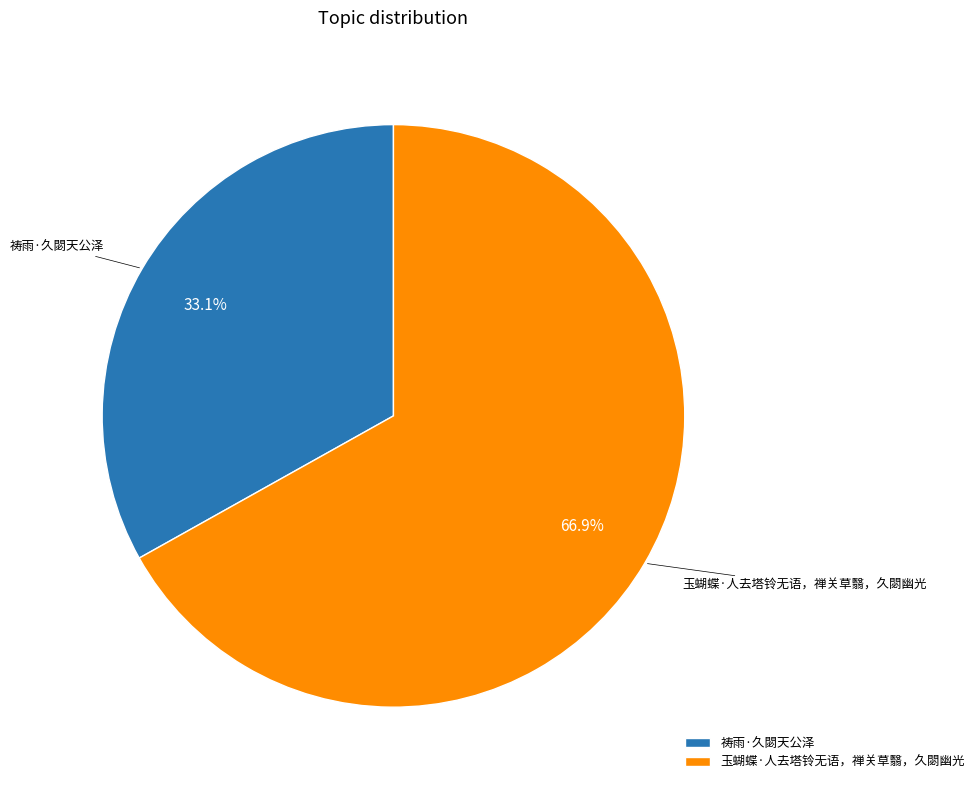

What percentage is the 祷雨·久閟天公泽 slice, to the nearest percent?

33%